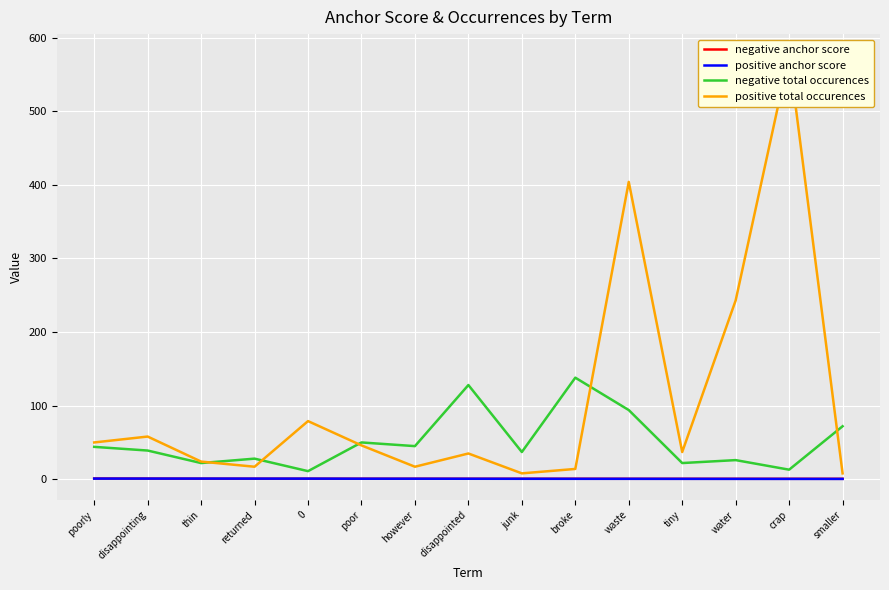

True or false: negative total occurences has more than 0 interior local peaks.

True